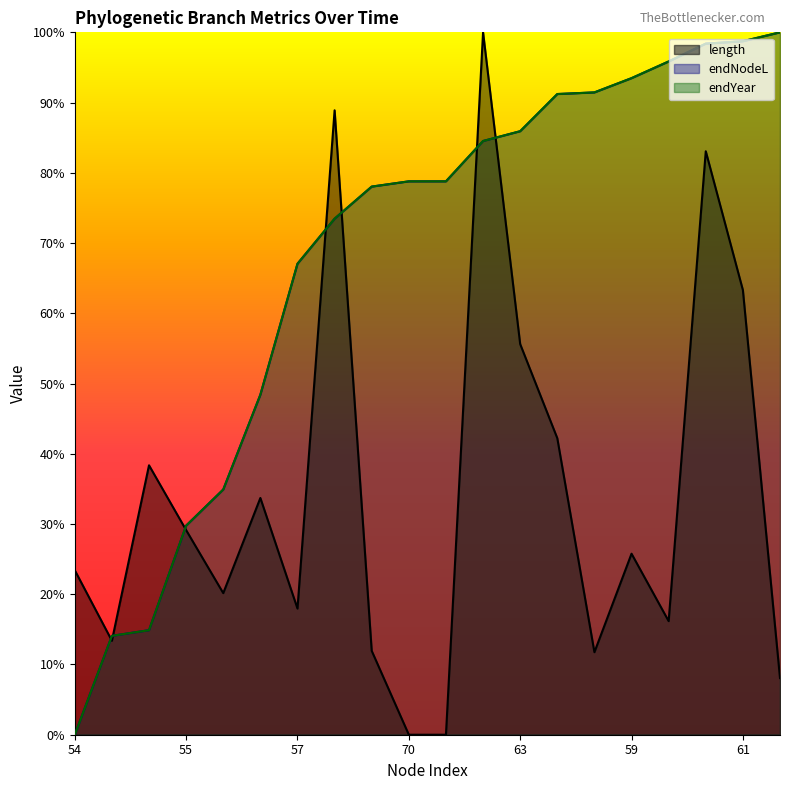

How many lines are shown in the chart?

3